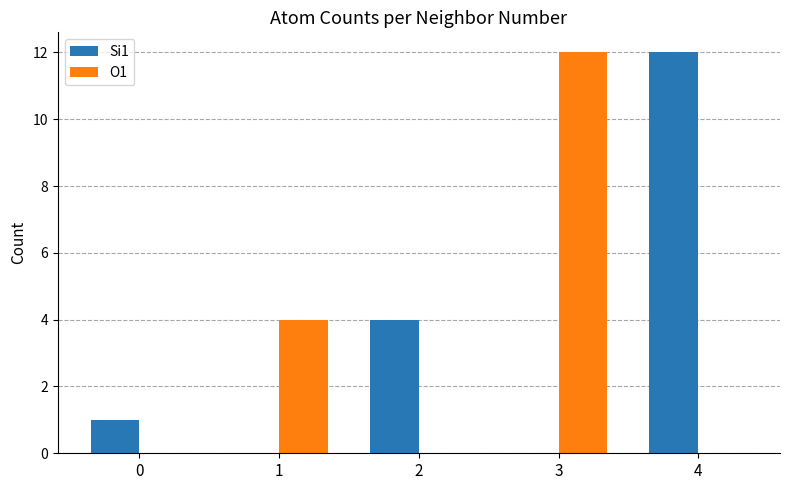

How many groups of bars are there?

5